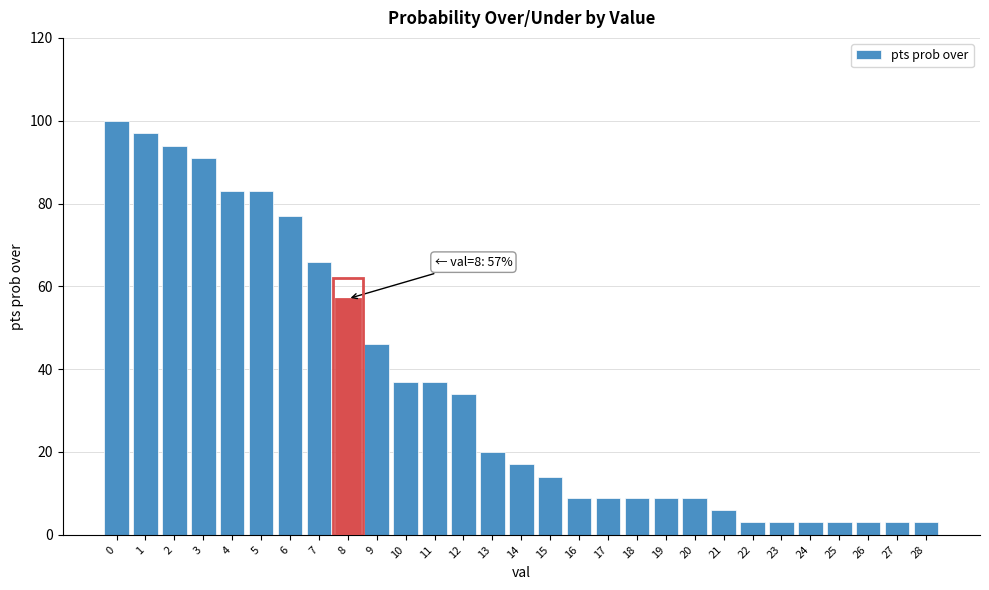

Reading left to right, extract all data points from this chart.

0=100	1=97	2=94	3=91	4=83	5=83	6=77	7=66	8=57	9=46	10=37	11=37	12=34	13=20	14=17	15=14	16=9	17=9	18=9	19=9	20=9	21=6	22=3	23=3	24=3	25=3	26=3	27=3	28=3